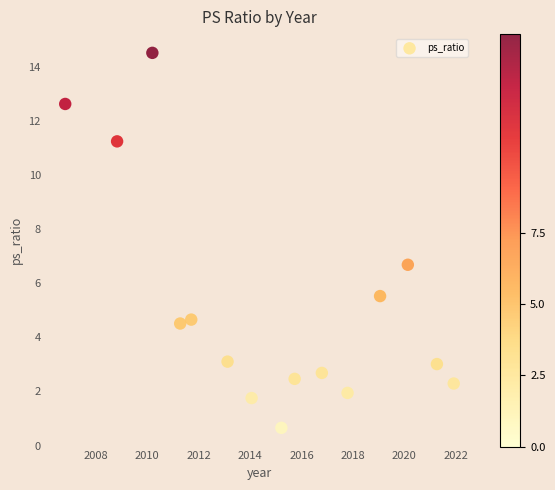

What Y value in the scatter plot is closest to 7?

6.7